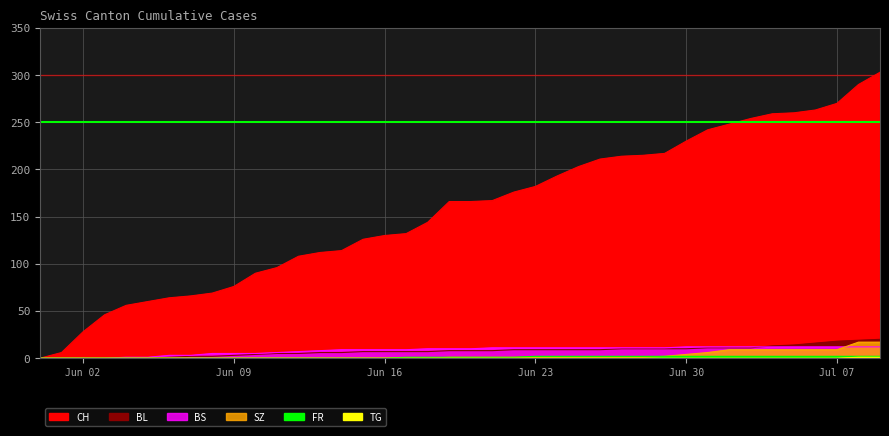

What is the spread (max minus min) of values at 2020-07-06?

263